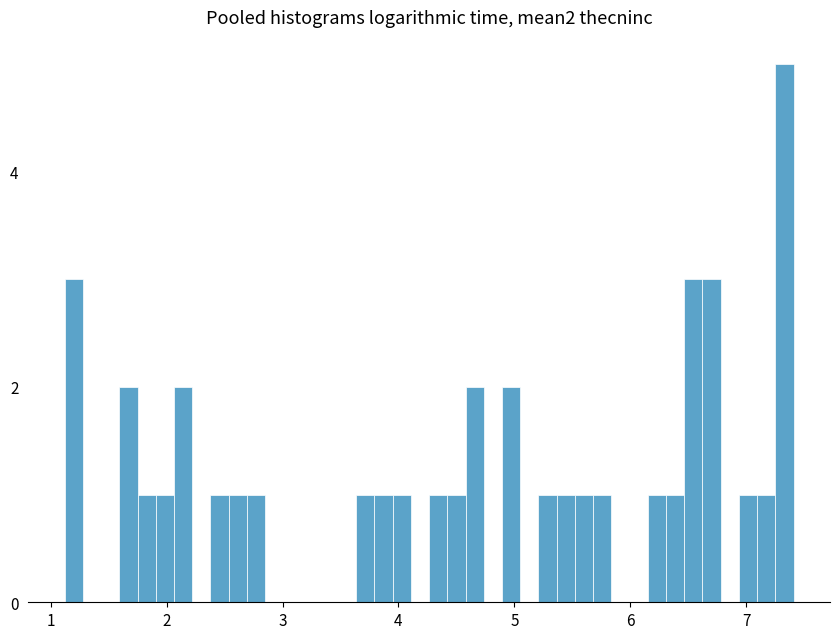

Read against the x-axis, roughly where is the centre of the tallest bar?

7.3